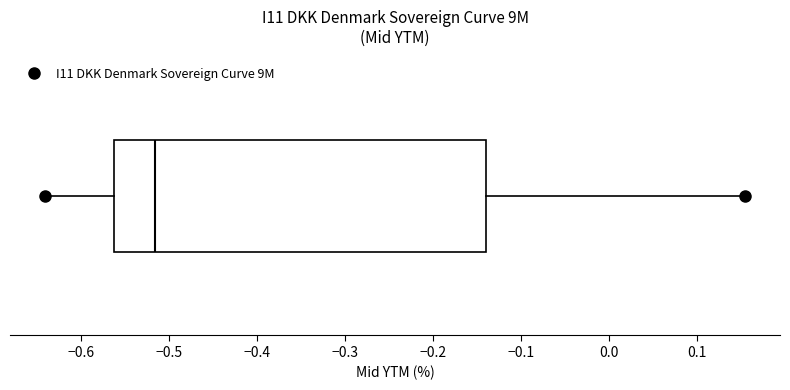

Read this box plot against the x-axis: the position of the median line, the range covered by the box, and the ends of both whiskers. The values are not printed on the chart, so give them approximately, as read against the axis.

median -0.52, box -0.56 to -0.14, whiskers -0.64 to 0.15